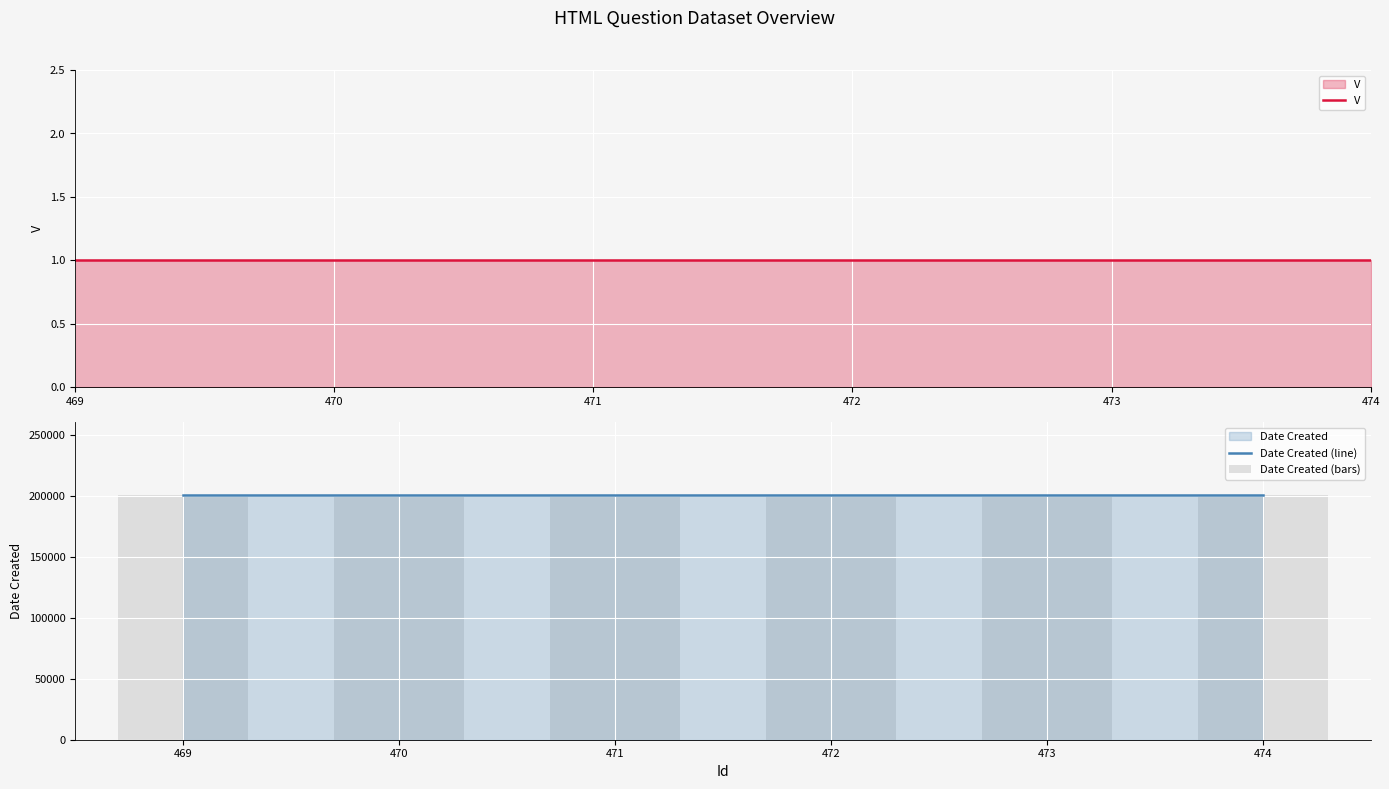

Does the chart contain any negative values?

No